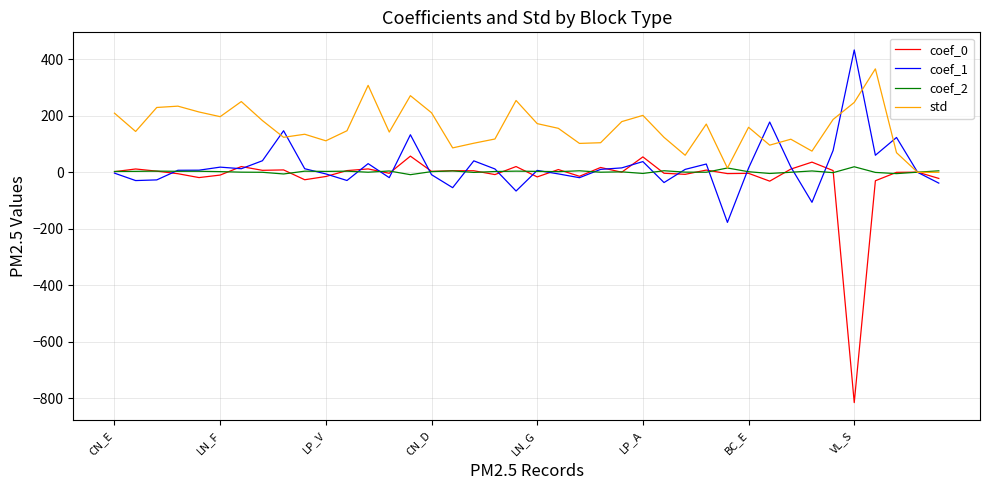

Which series has the largest total across all categories?

std